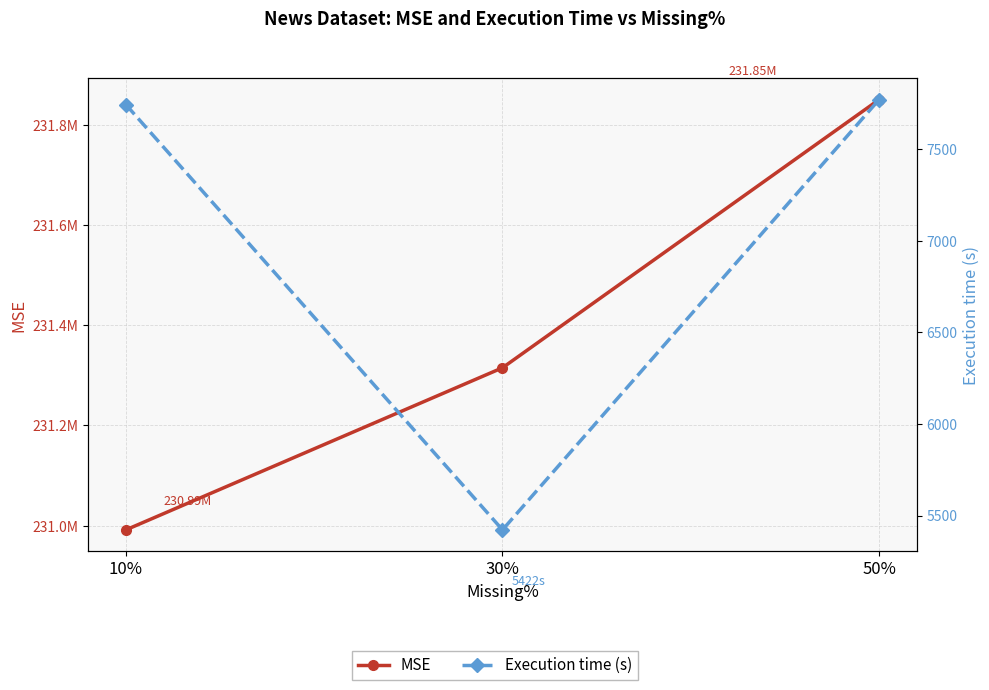

Rank the series by their average value, from highest to lowest.

MSE, Execution time (s)